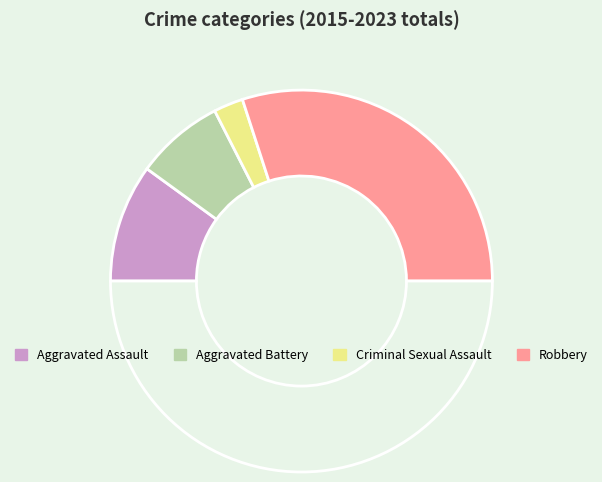

Count the number of slices in the pie.

5